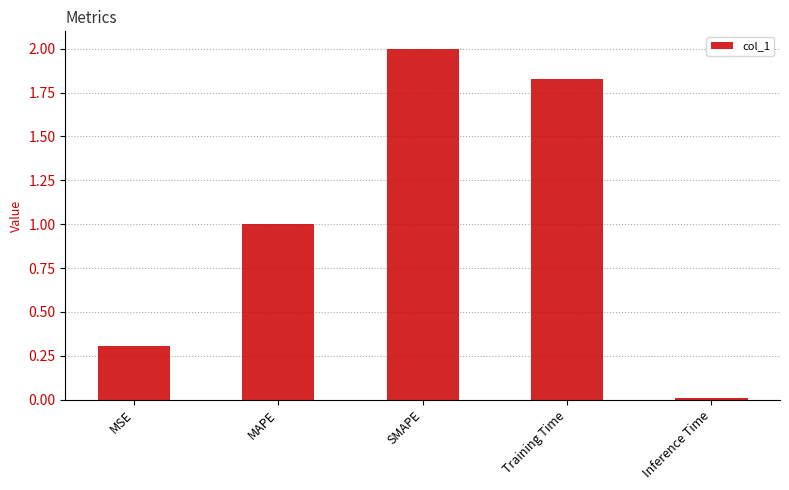

What is the difference between the values at MAPE and Inference Time?

1.0